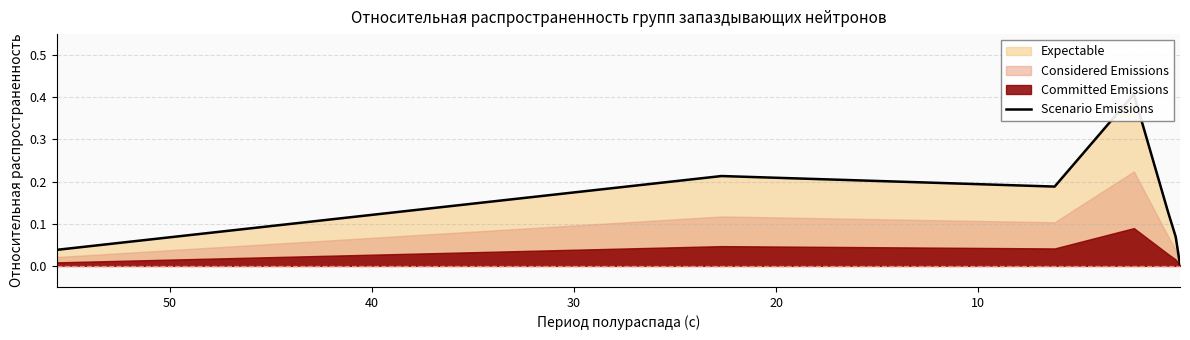

True or false: there are more than 1 points higher than both neighbors.

True